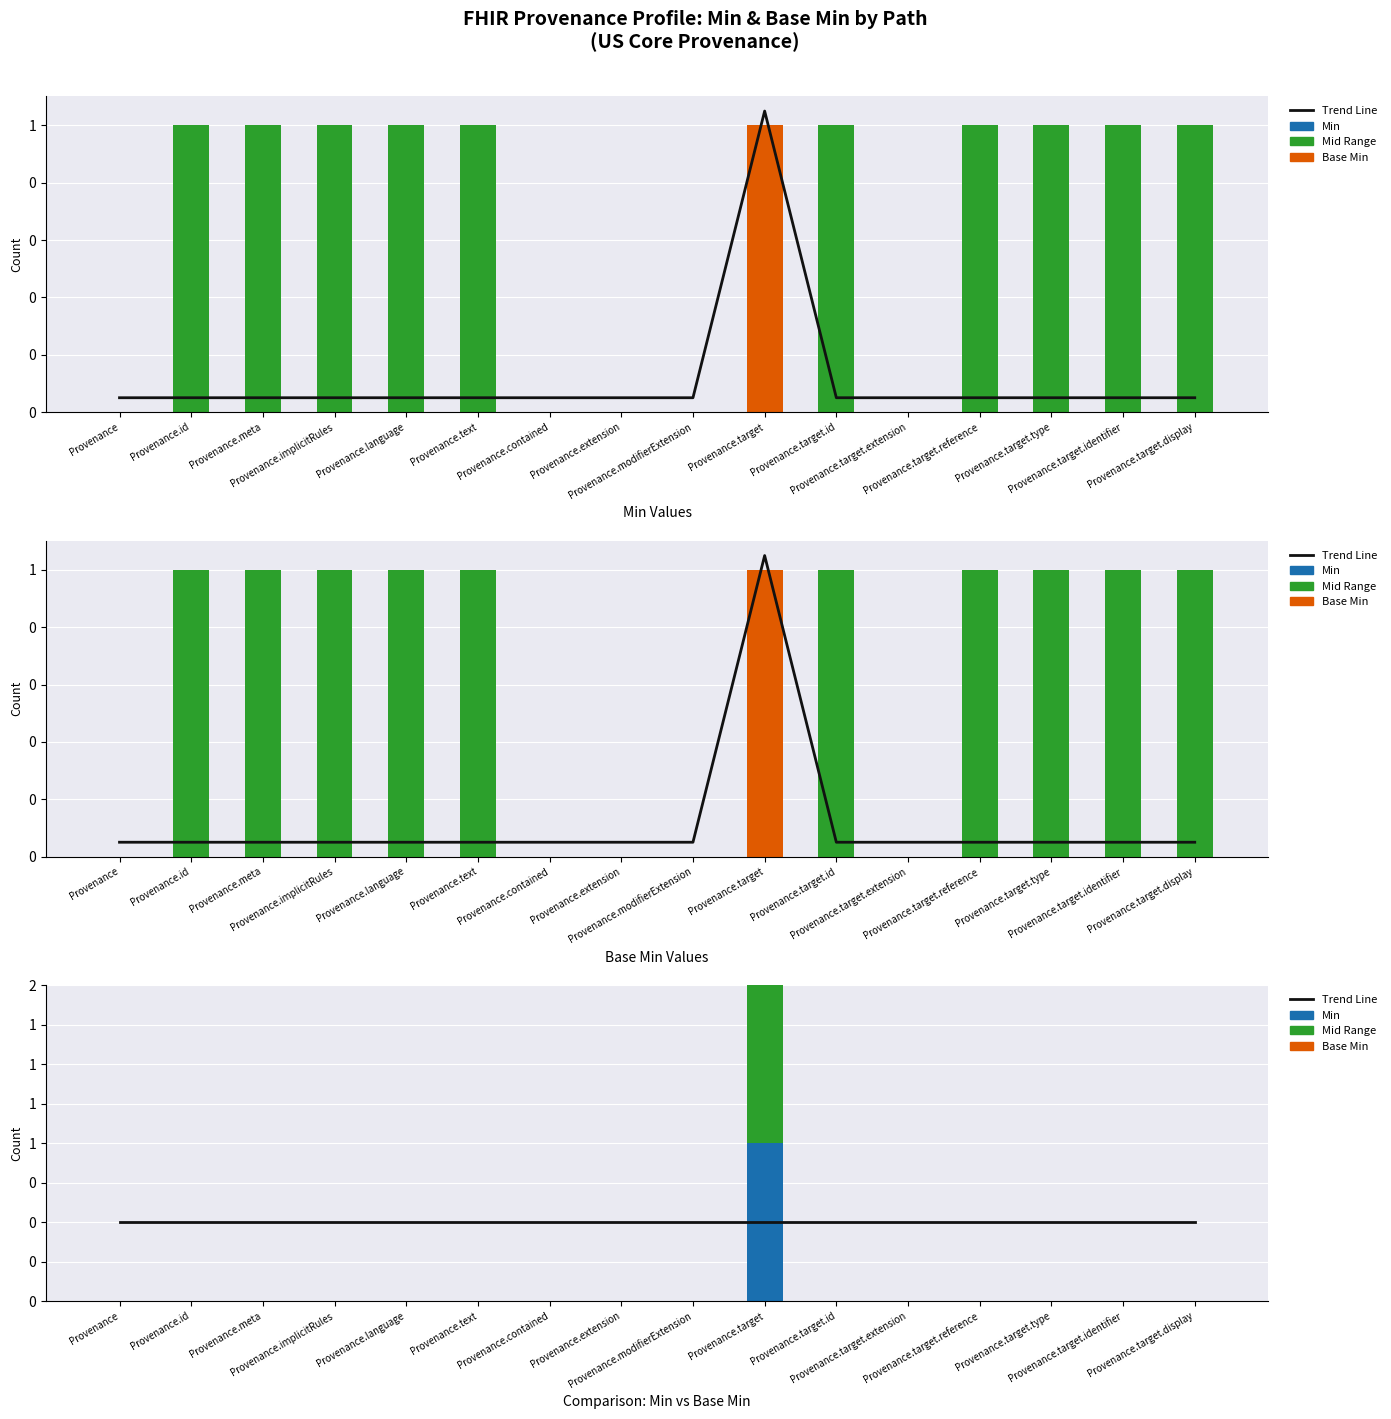

What is the greatest value displayed?

1.0